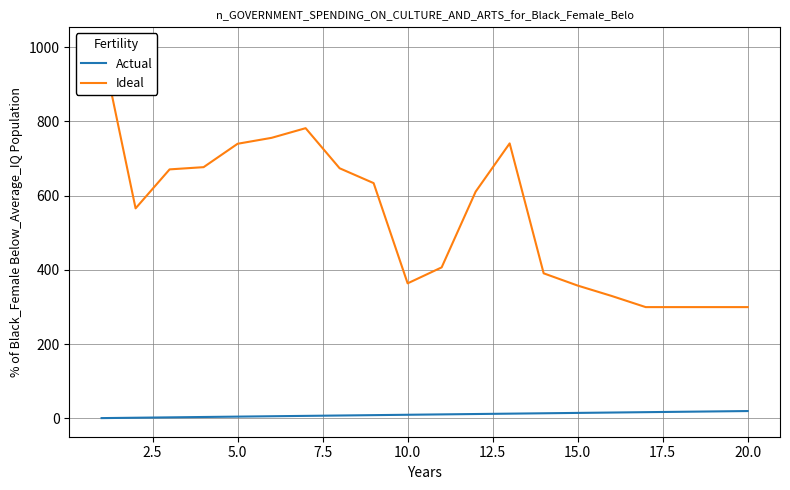

Count the number of data series in this chart.

2